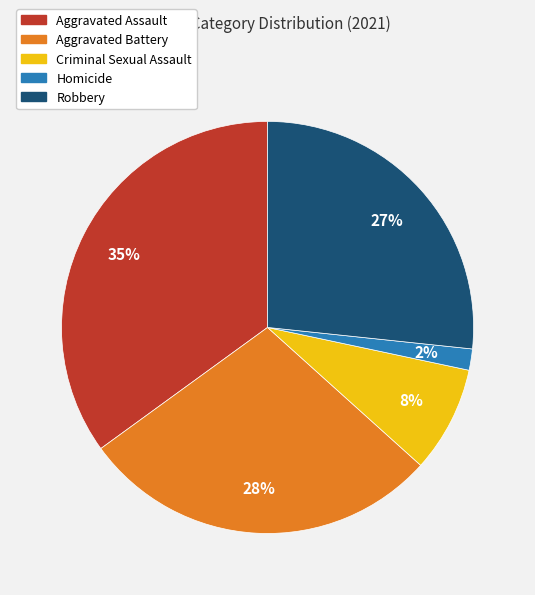

To the nearest percent, what is the difference between the Aggravated Assault and Aggravated Battery slice percentages?

7%